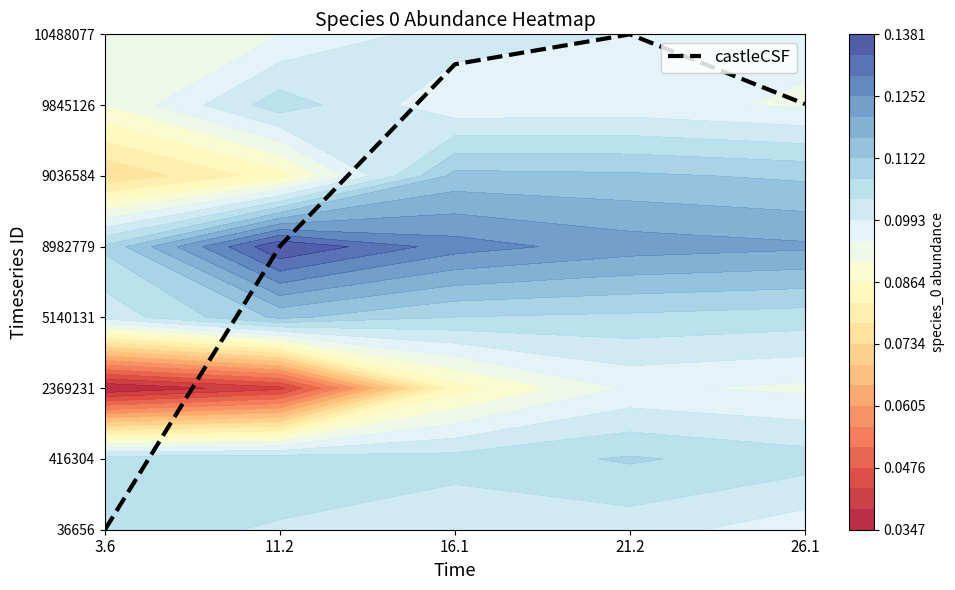

What is the average value?

4.7